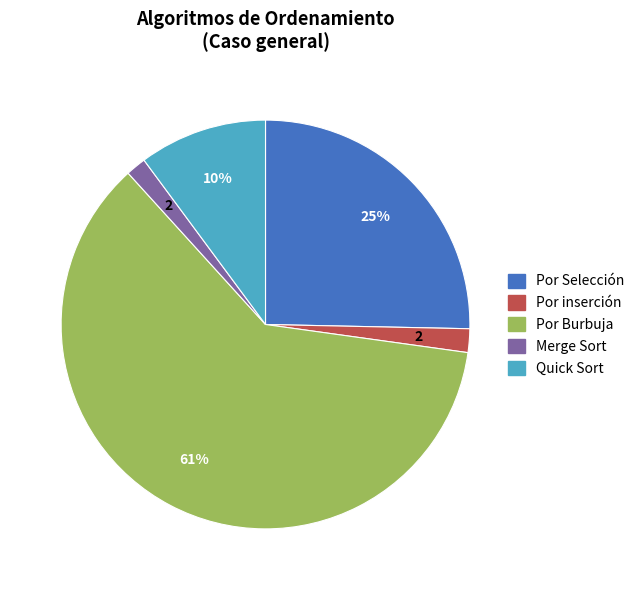

What percentage is the Merge Sort slice, to the nearest percent?

2%